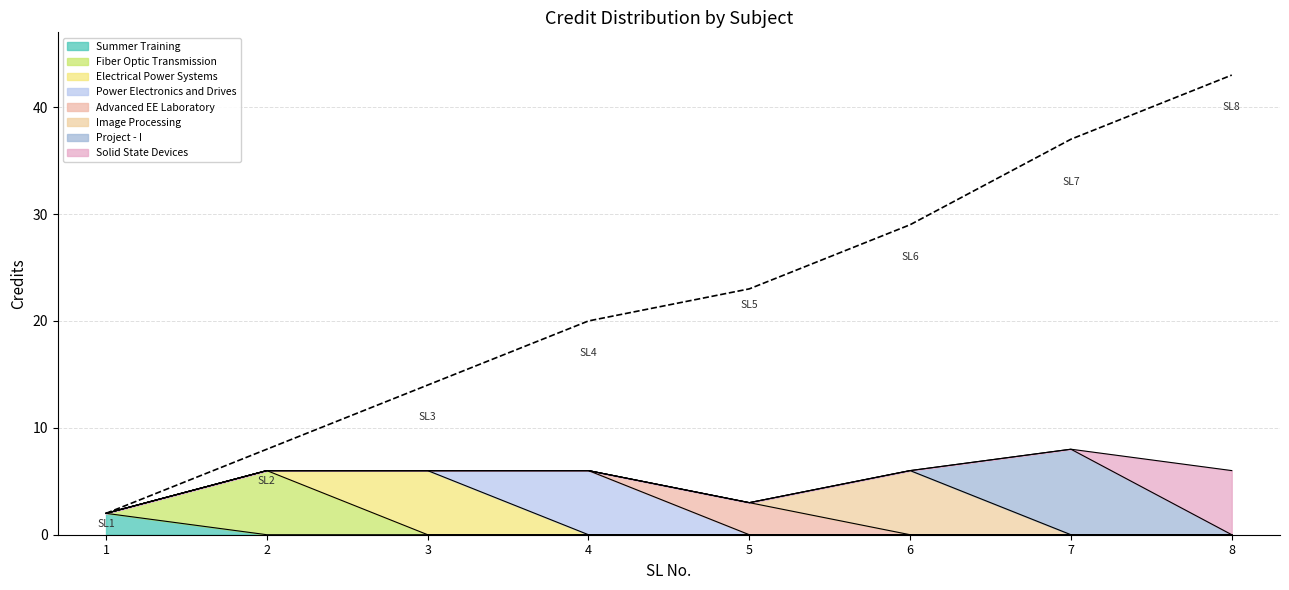

Reading right to left, extract all data points from this chart.

6	8	6	3	6	6	6	2